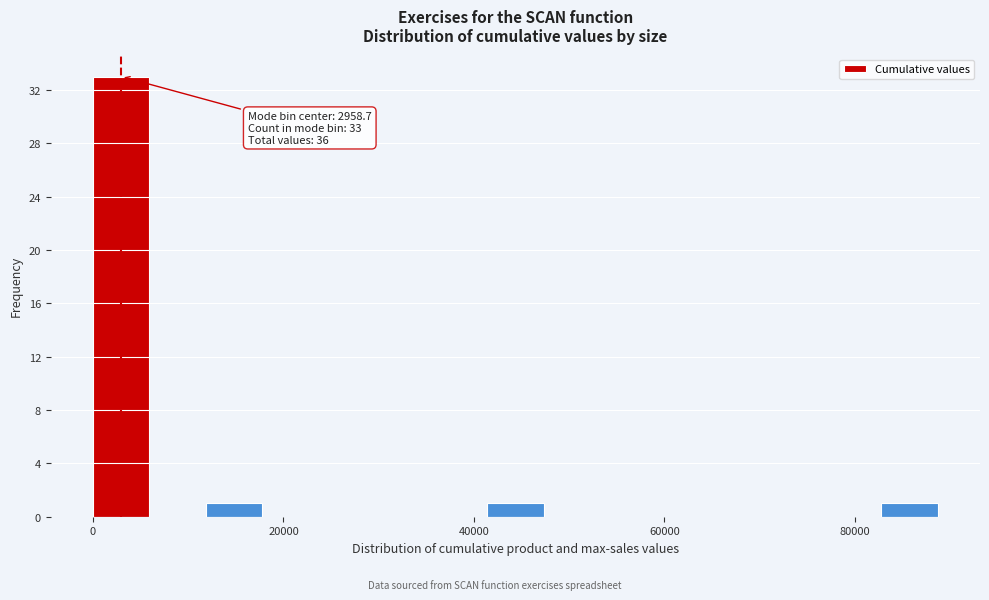

Around what value on the x-axis is the tallest bar? Give the approximate position of its centre, as read against the axis.

2000